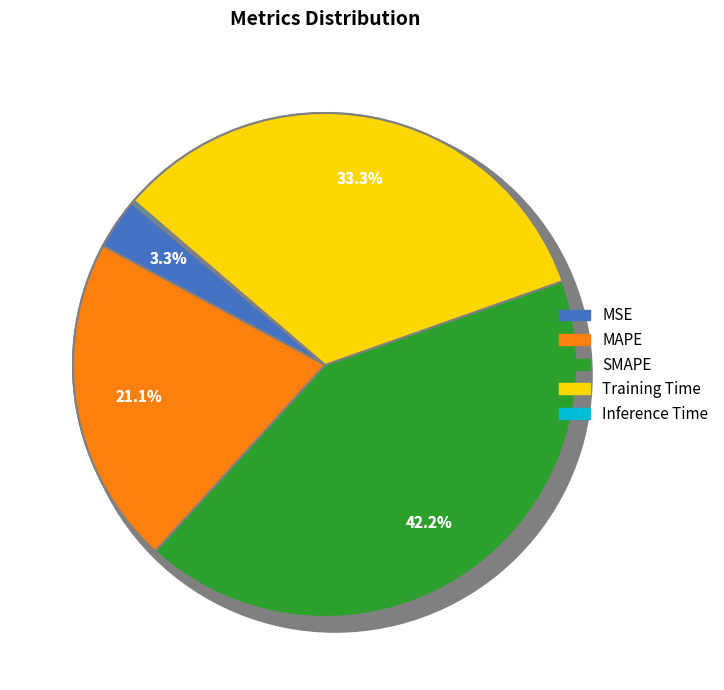

To the nearest percent, what is the average slice percentage?

20%